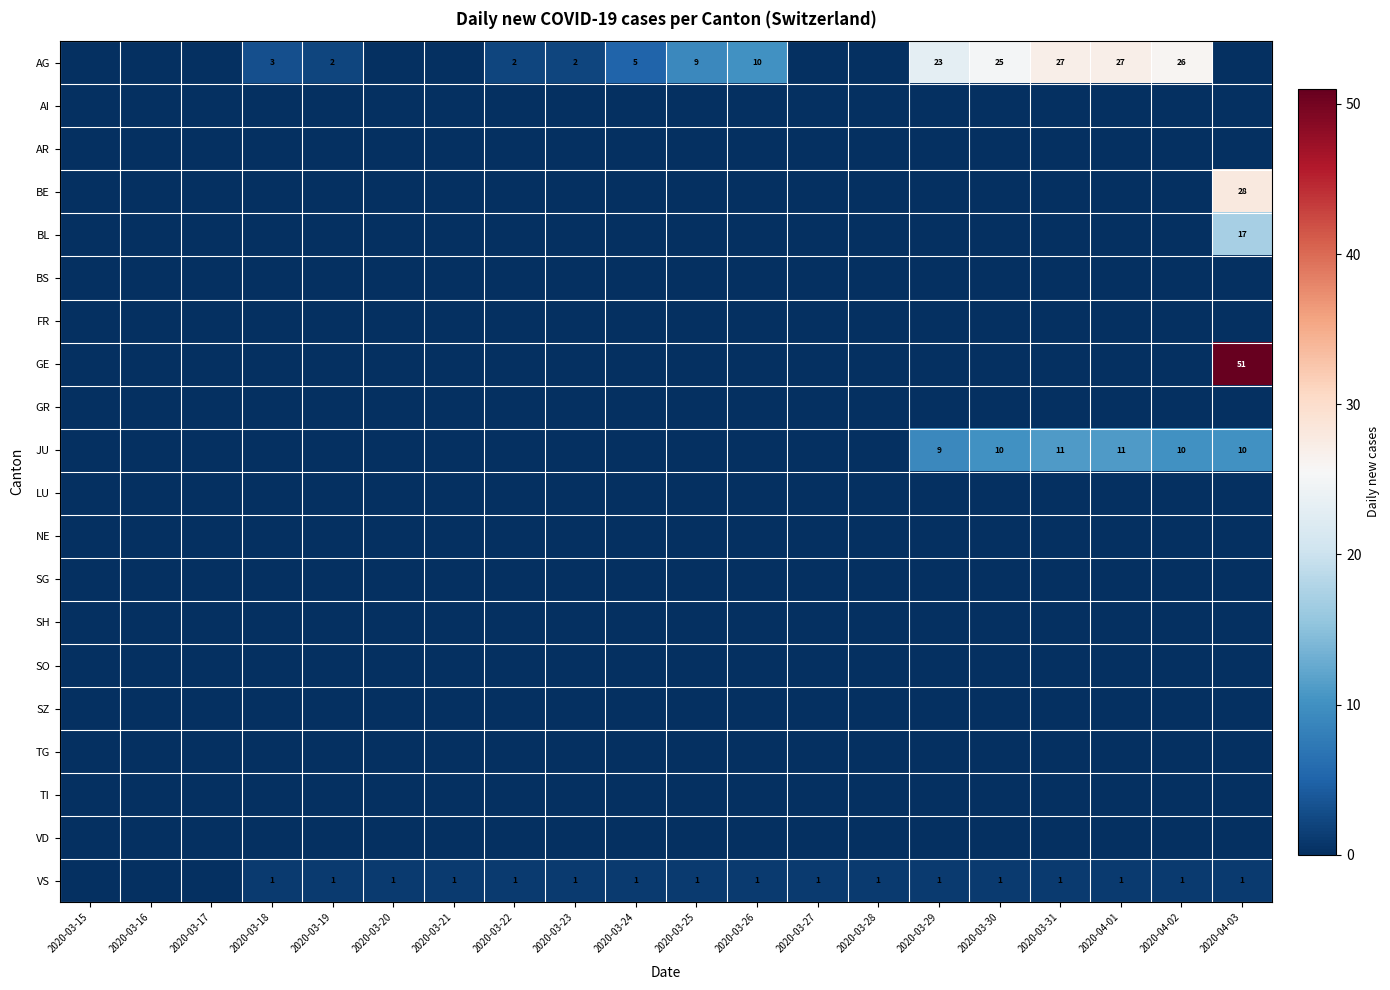

Which category has the highest value across all series?

2020-04-03